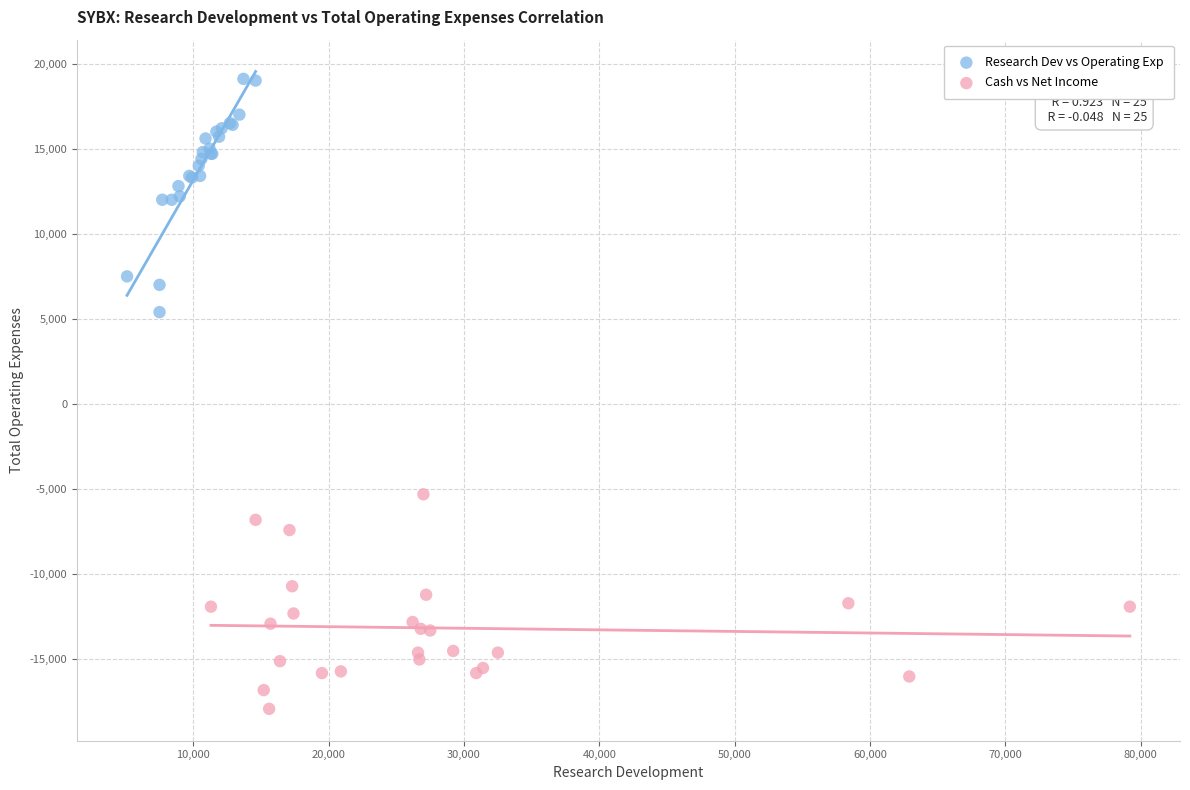

Which series has the largest Y range (max minus min)?

Research Dev vs Operating Exp